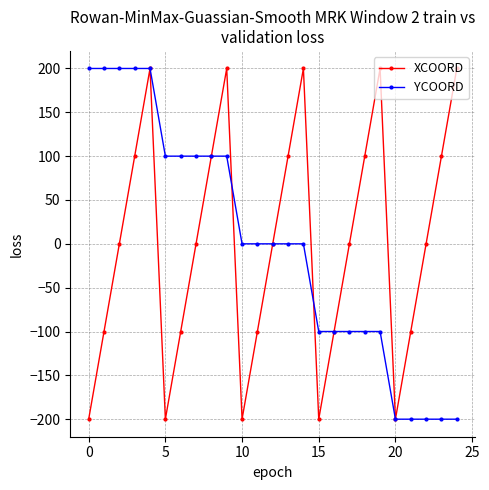

What is the minimum value for YCOORD?

-200